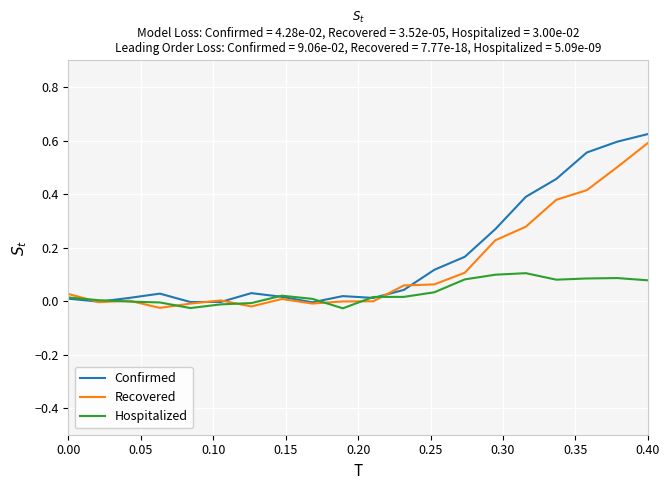

Rank the series by their average value, from lowest to highest.

Hospitalized, Recovered, Confirmed